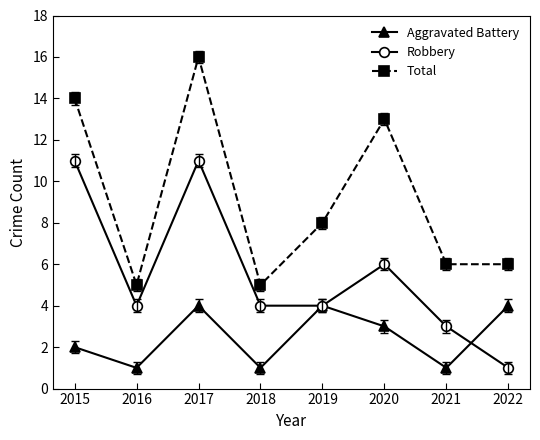

Is it true that Aggravated Battery equals 2 at 2016?

False